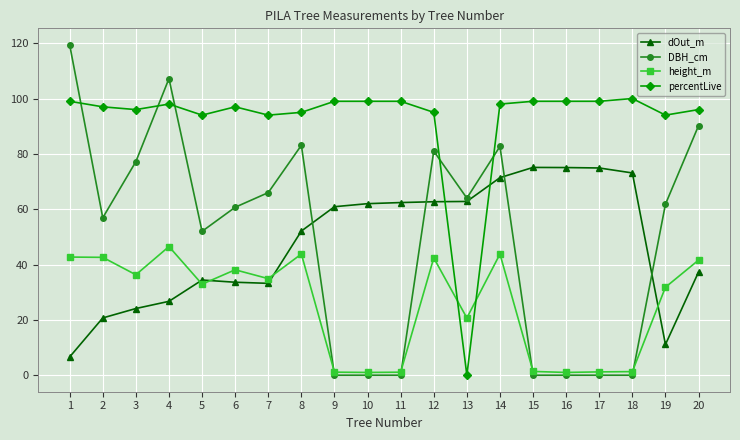

What is the value of the height_m point at the 3rd from the left?

36.3